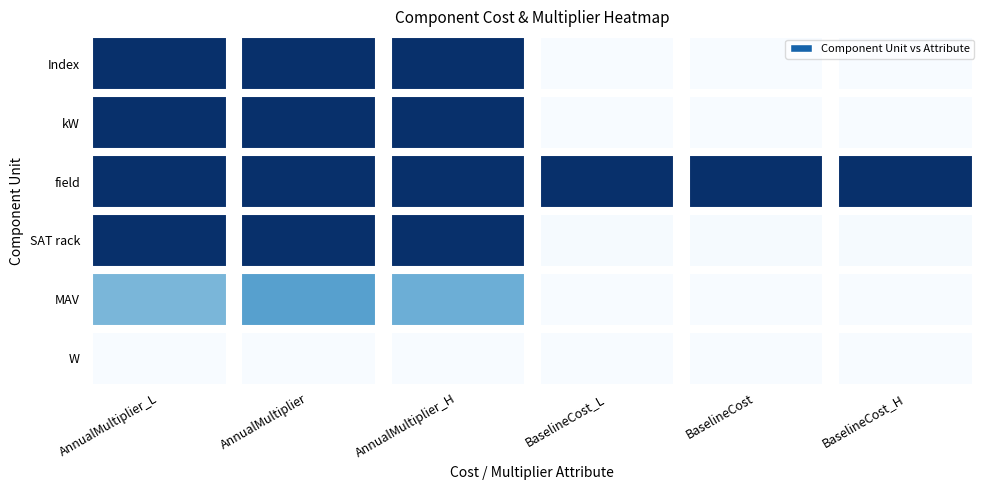

True or false: kW has a value of 1.0 at AnnualMultiplier_L.

True